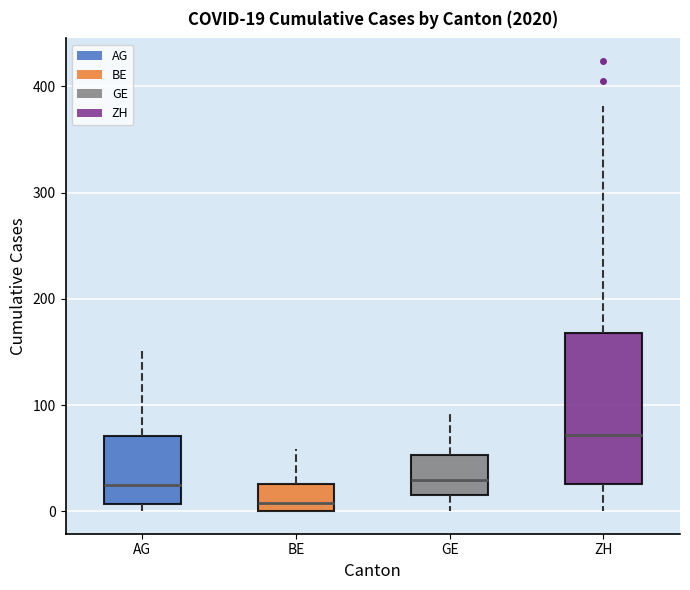

Which box has the lowest median line?

BE